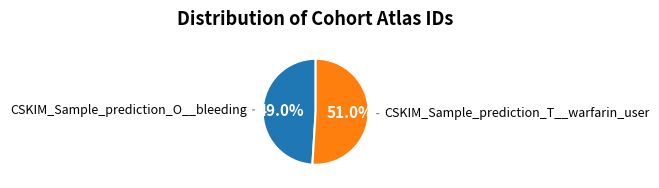

Is there any slice that represents more than half of the pie?

Yes